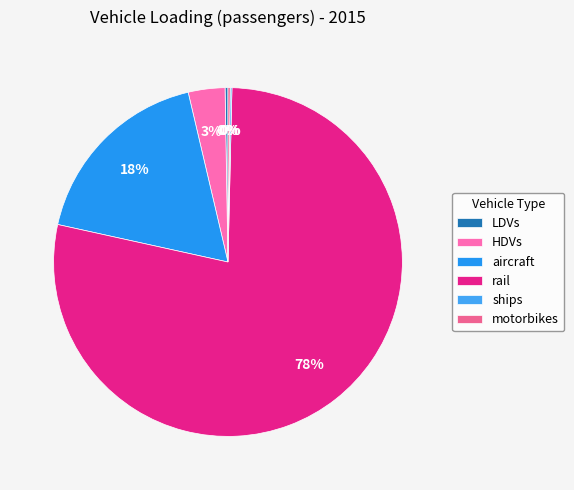

To the nearest percent, what is the combined percentage of aircraft and motorbikes?

18%